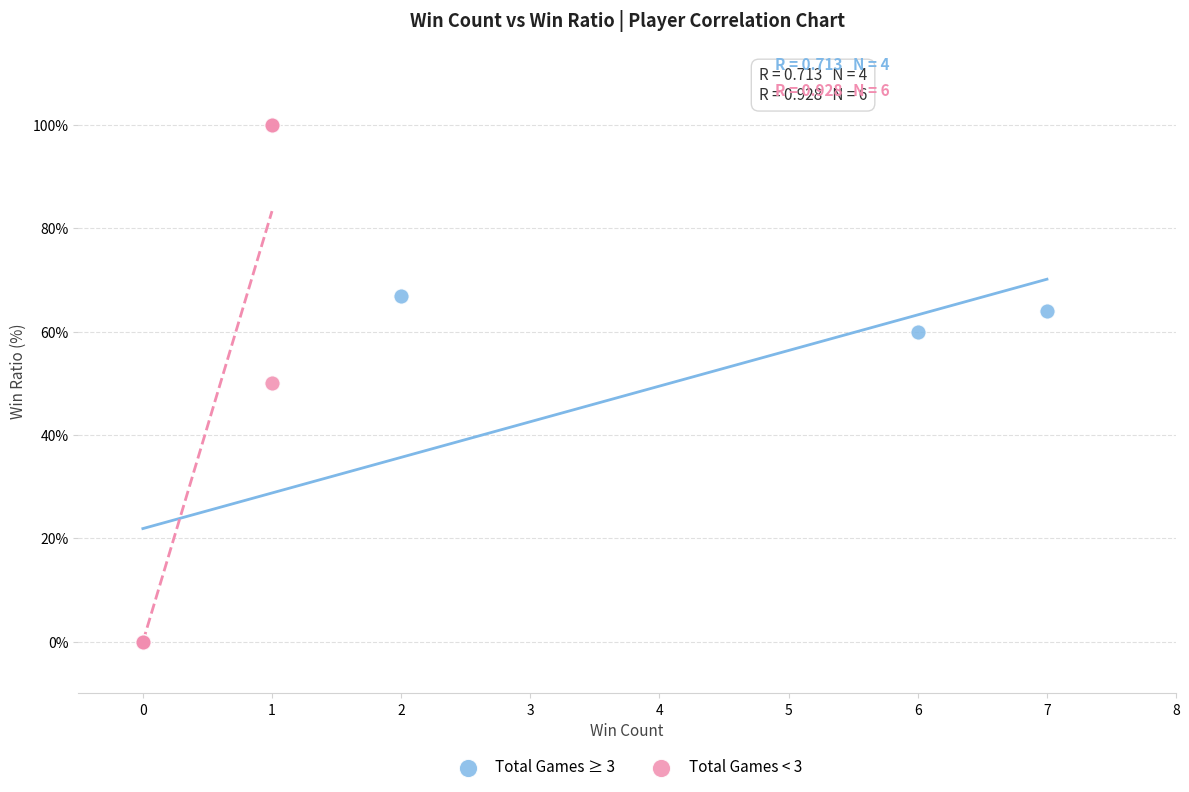

Which series has the largest Y range (max minus min)?

Total Games < 3